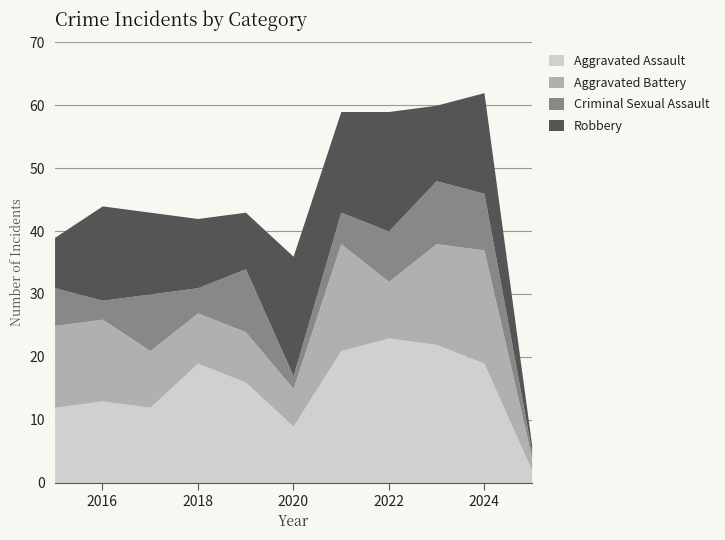

At how many categories does at least one series exceed 6?

10